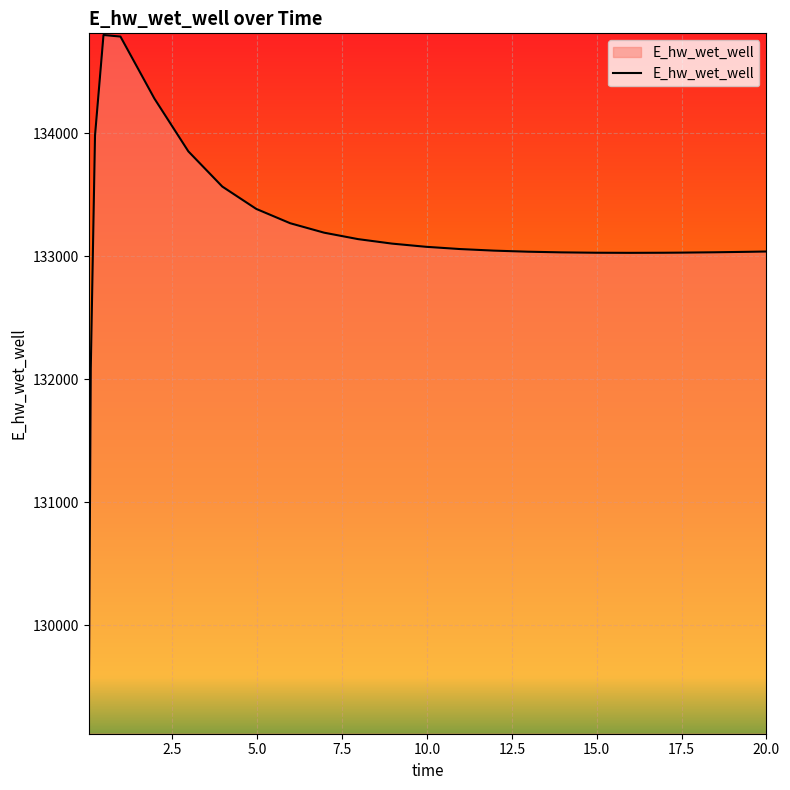

What is the greatest value displayed?

134796.4